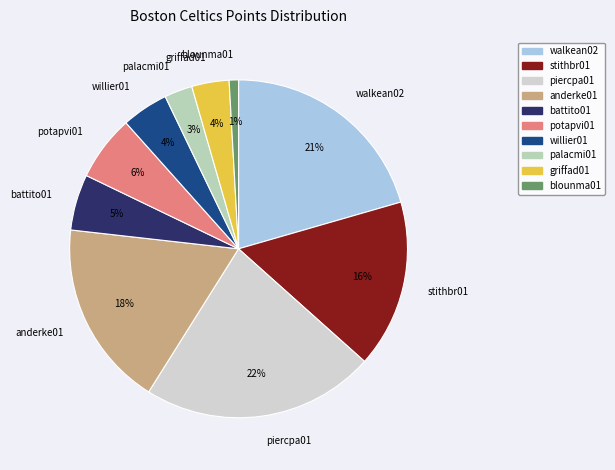

How many segments does this pie chart have?

10